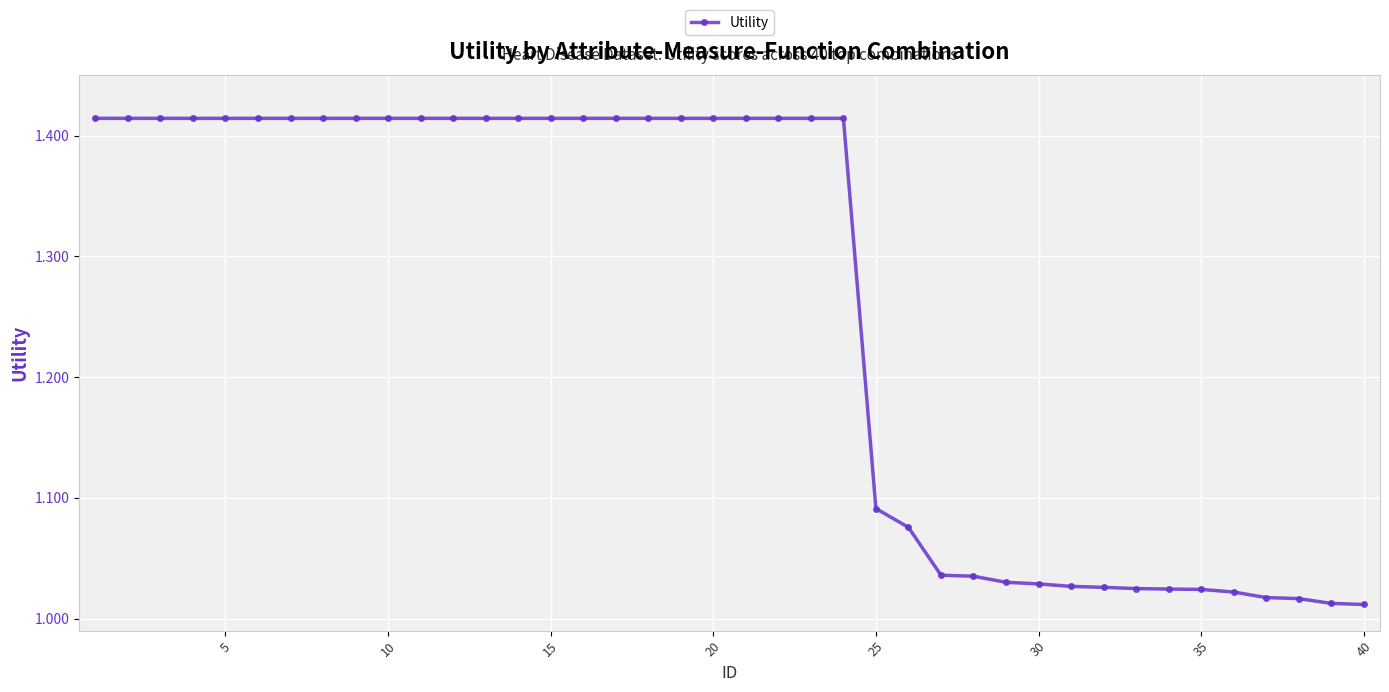

What is the difference between the second highest and second lowest values?

0.4